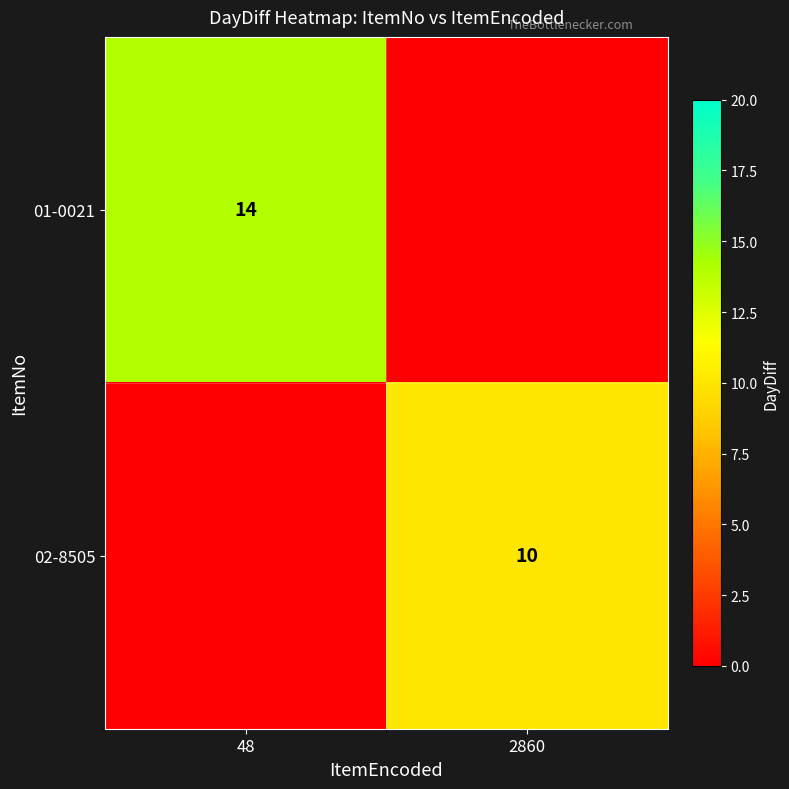

Which category has the lowest value across all series?

2860